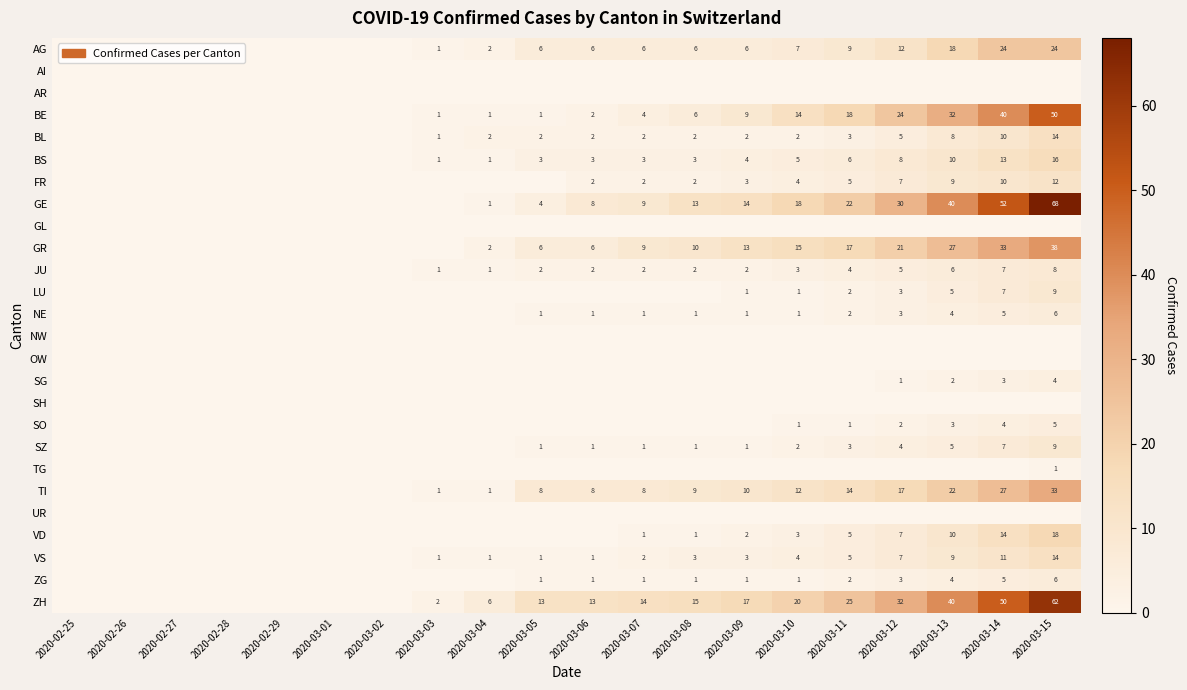

Is it true that GR equals 13 at 2020-03-09?

True